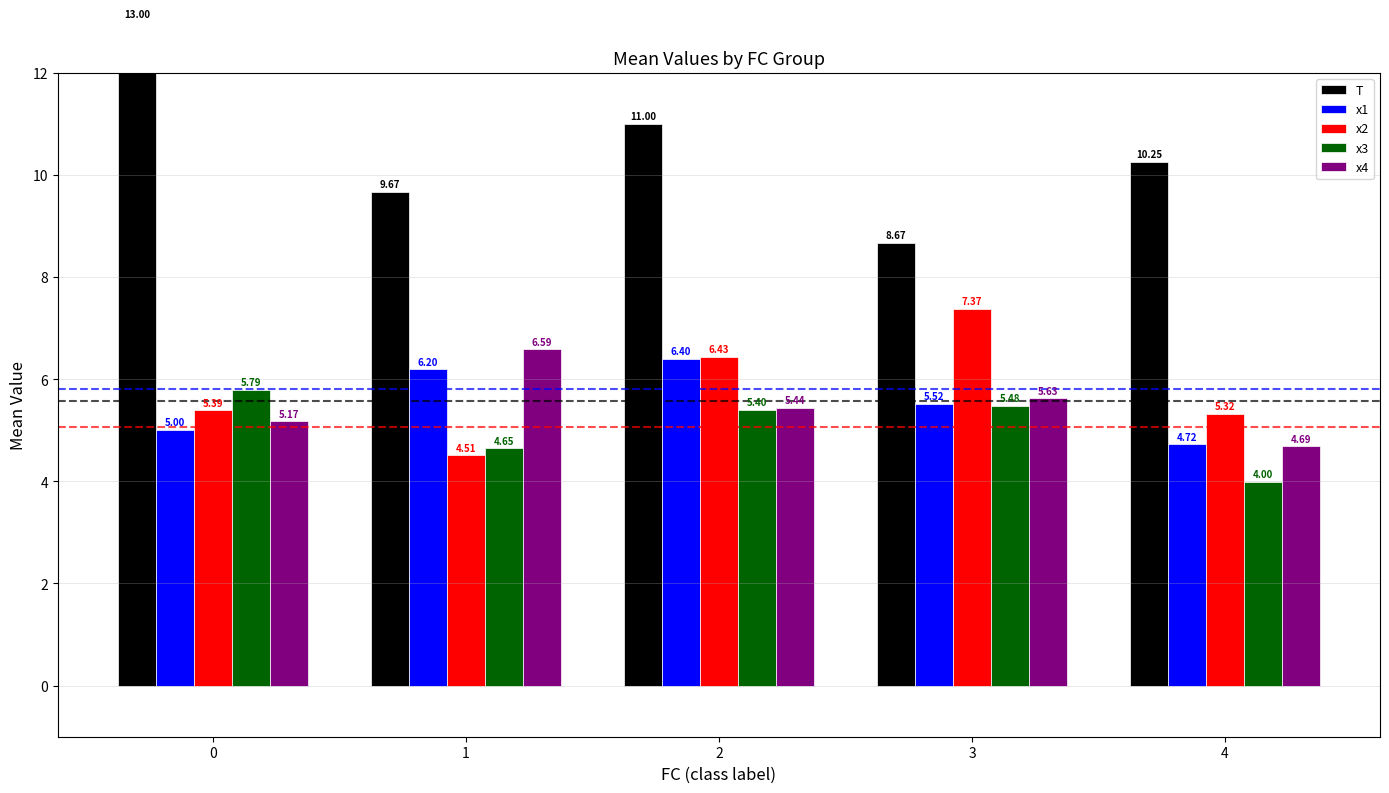

What is the difference between the maximum and second lowest values in the x1 series?

1.4